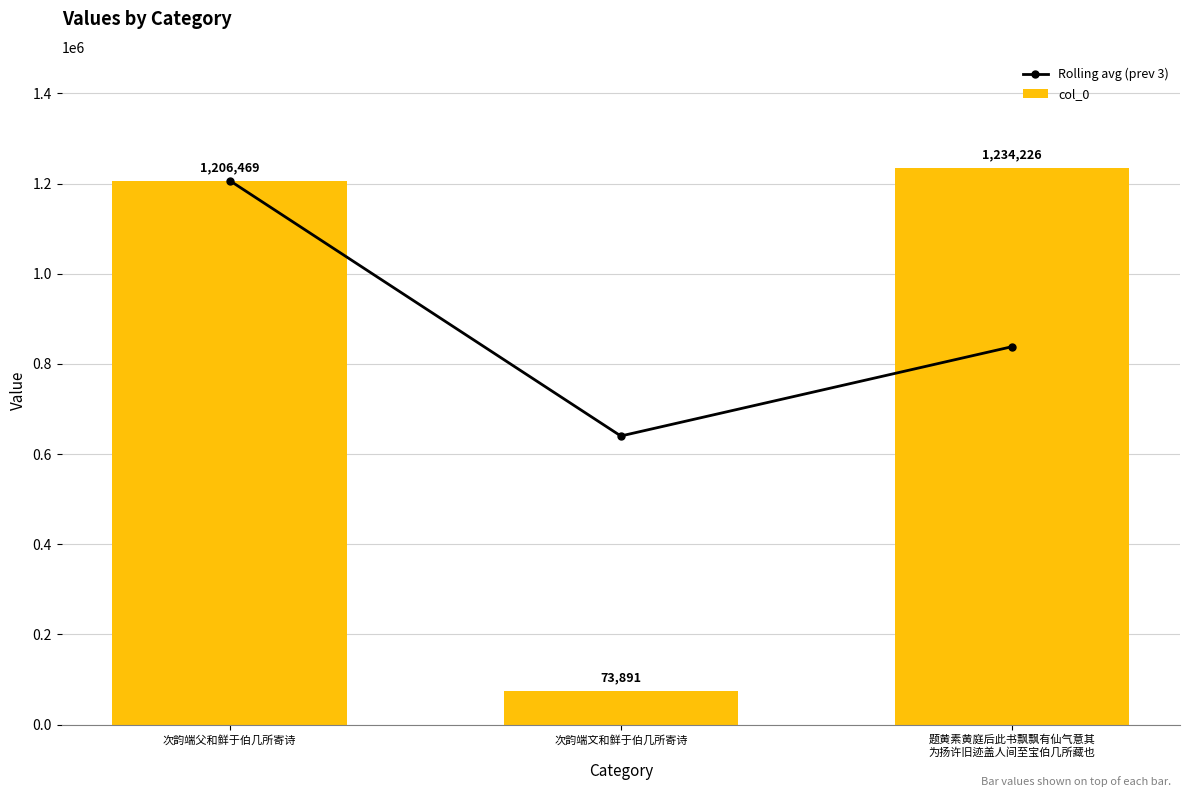

Which series changed the most between 次韵端文和鲜于伯几所寄诗 and 题黄素黄庭后此书飘飘有仙气意其
为扬许旧迹盖人间至宝伯几所藏也?

col_0